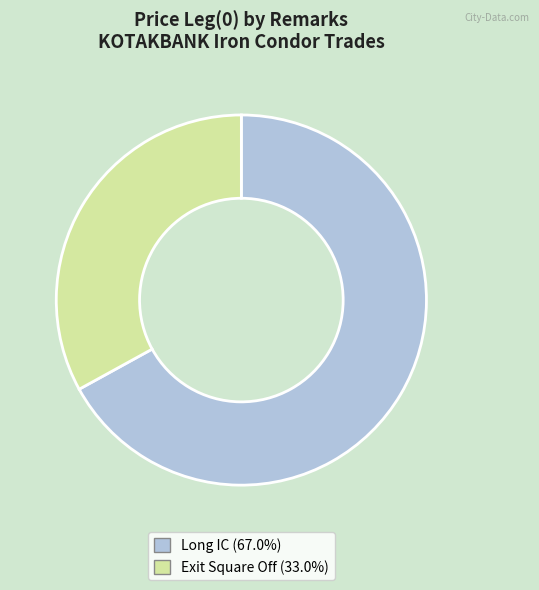

Which category has the smallest portion of the pie?

Exit Square Off